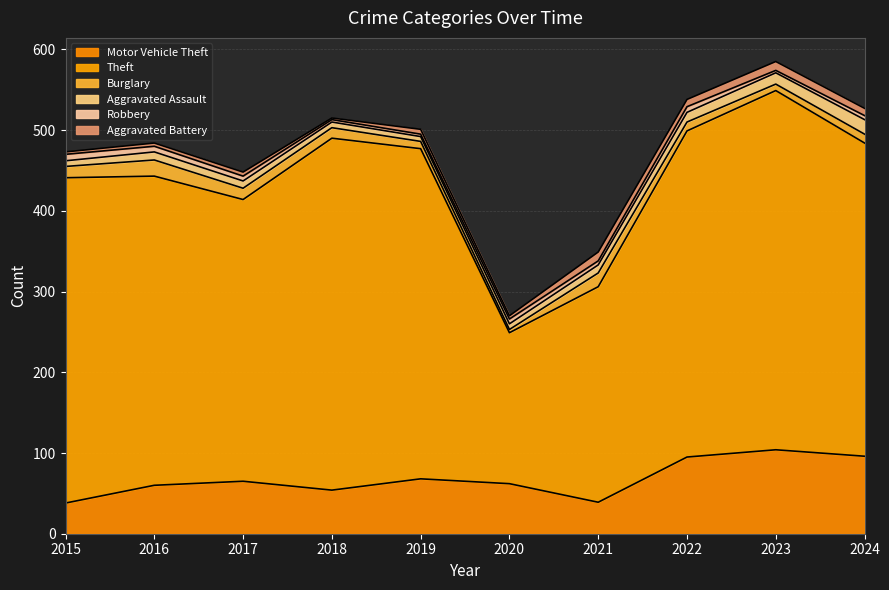

What are all the series names shown in the legend?

Motor Vehicle Theft, Theft, Burglary, Aggravated Assault, Robbery, Aggravated Battery